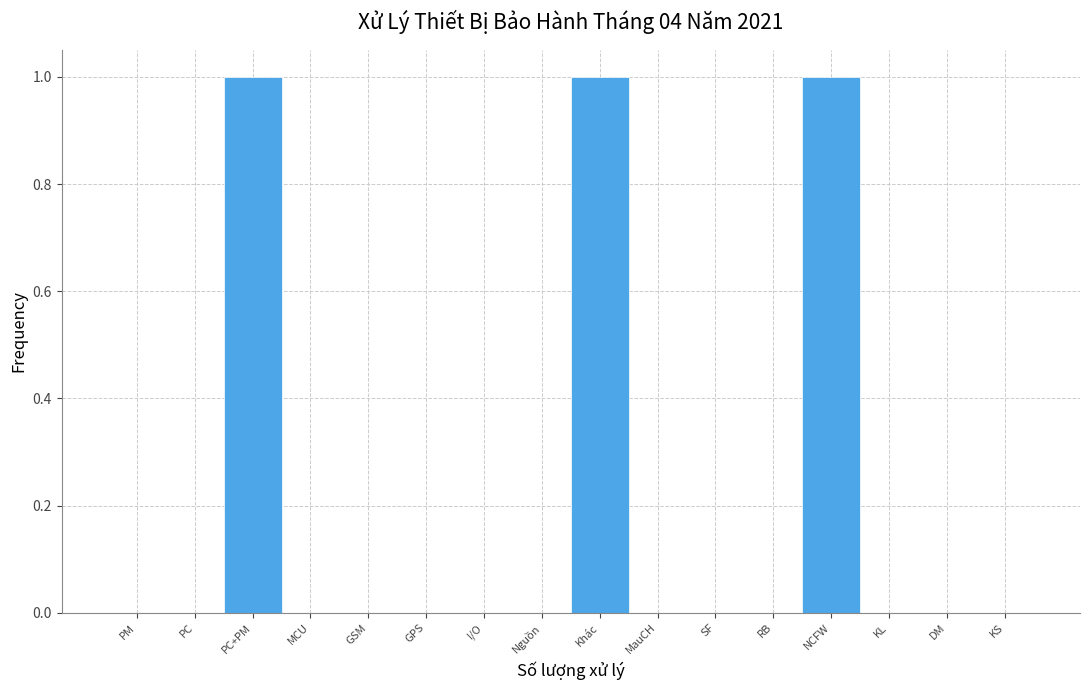

Reading left to right, transcribe all the data shown in this chart.

PM=0	PC=0	PC+PM=1	MCU=0	GSM=0	GPS=0	I/O=0	Nguồn=0	Khác=1	MauCH=0	SF=0	RB=0	NCFW=1	KL=0	DM=0	KS=0